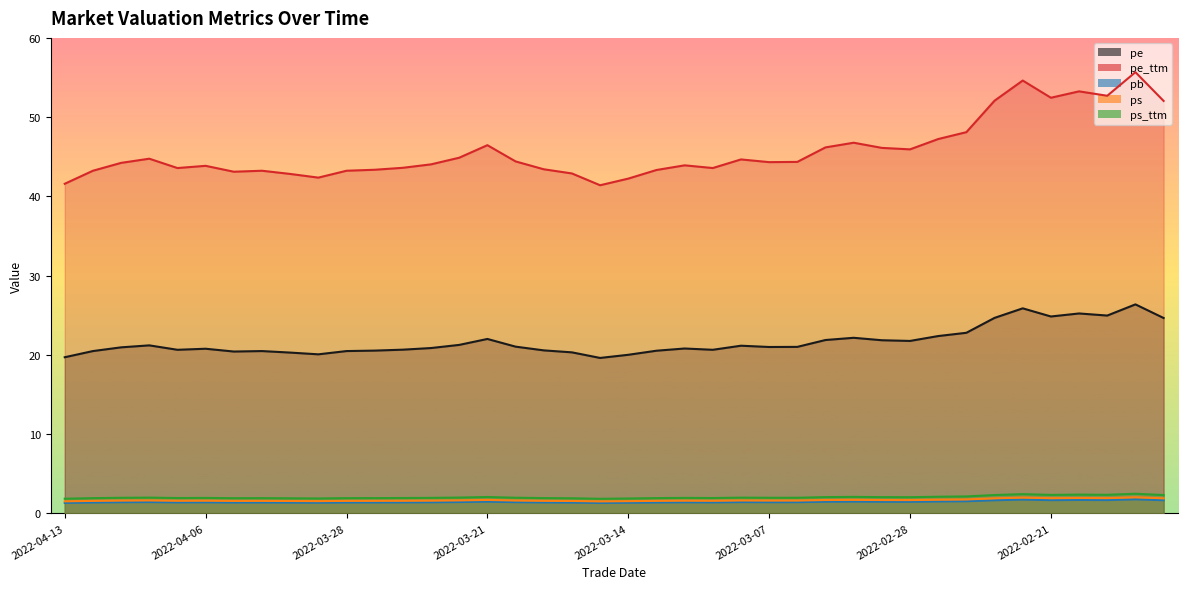

At which label does pe_ttm reach its peak?

2022-02-16